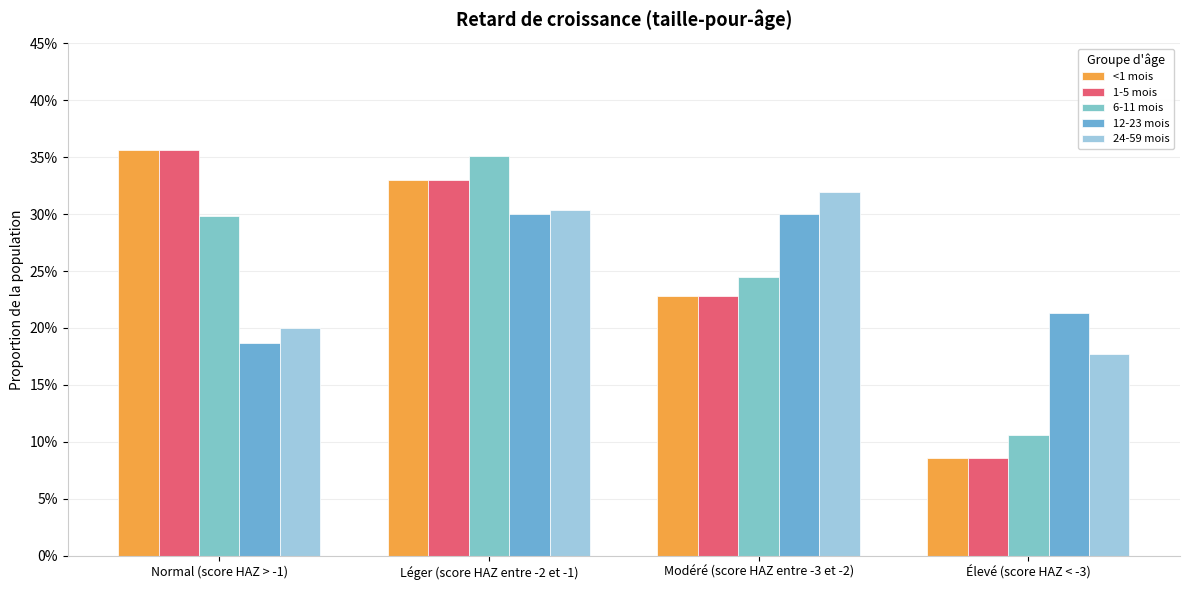

List the labels in order of <1 mois value, smallest first.

Élevé (score HAZ < -3), Modéré (score HAZ entre -3 et -2), Léger (score HAZ entre -2 et -1), Normal (score HAZ > -1)